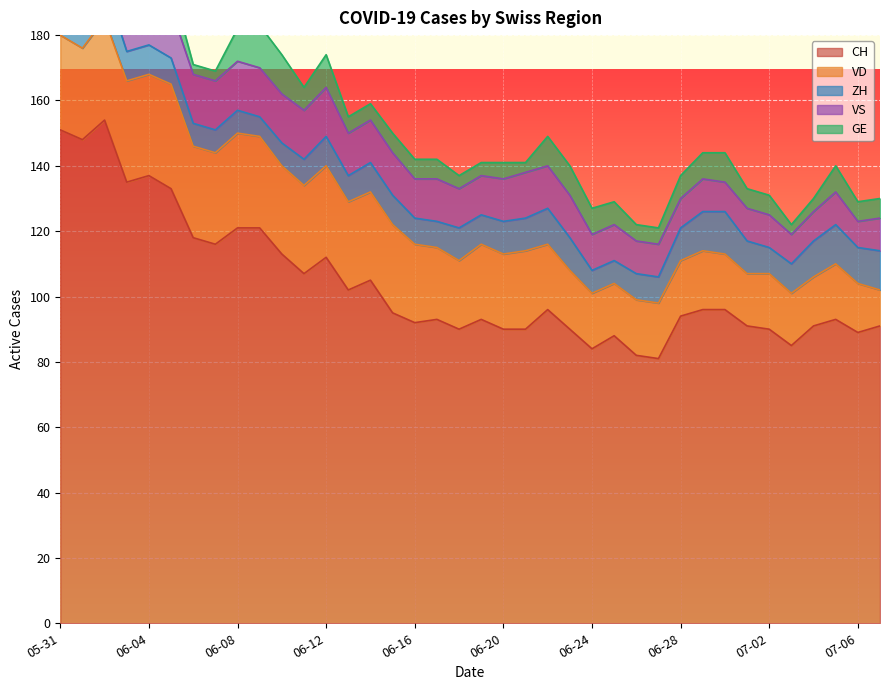

What is the lowest value of the VD series?

11